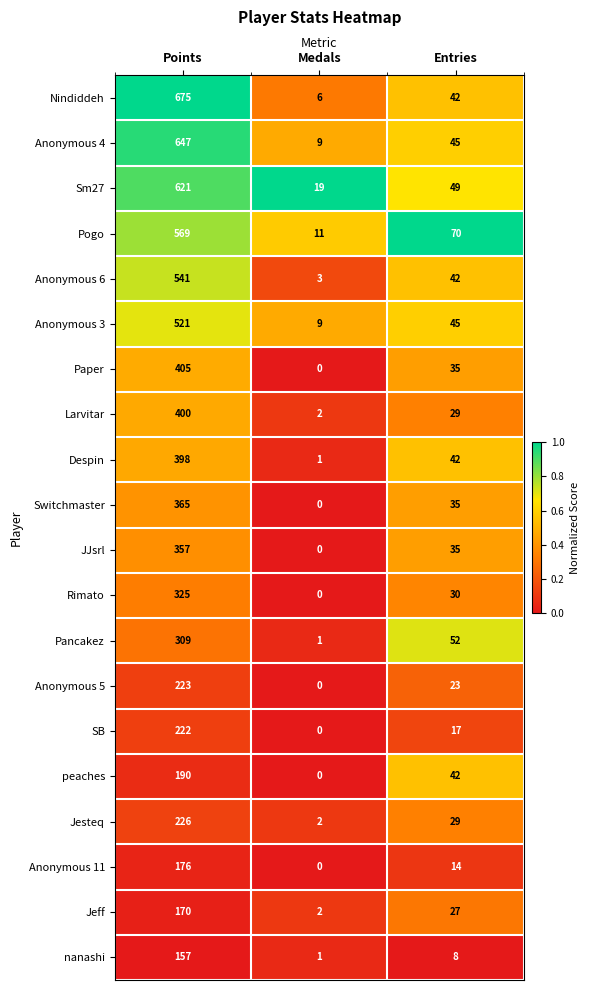

Read the nanashi value at Points, to the nearest 10.

160